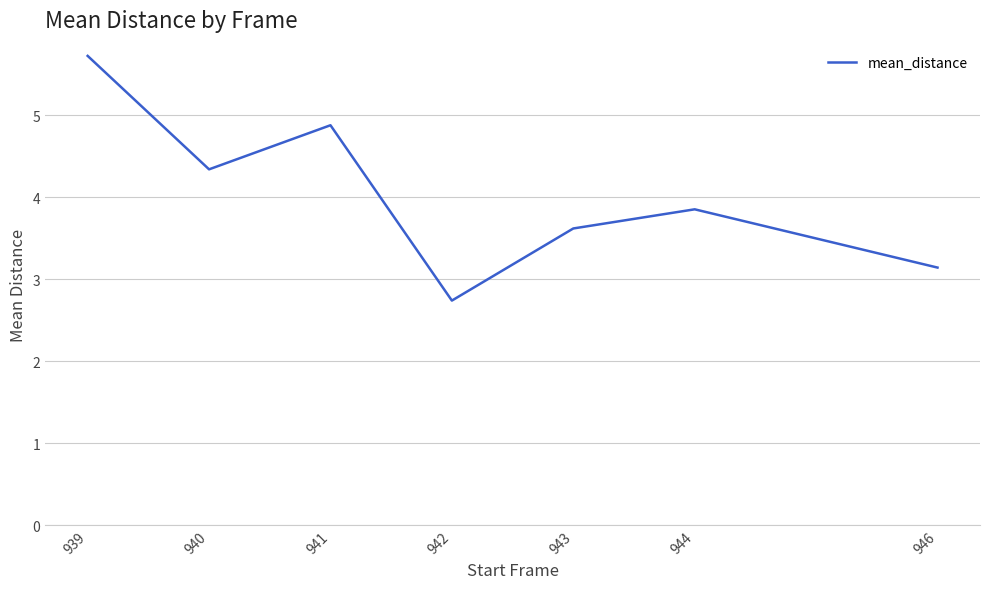

What is the difference between the maximum and minimum values?

3.0